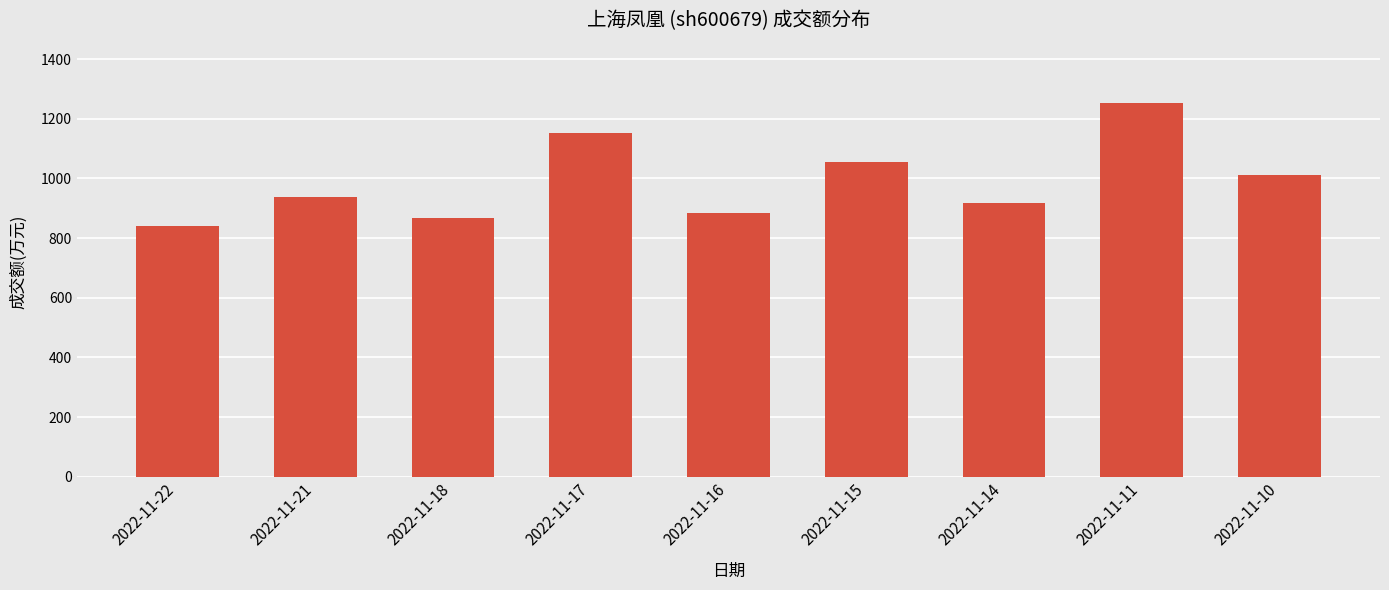

Rank the categories by value from lowest to highest.

2022-11-22, 2022-11-18, 2022-11-16, 2022-11-14, 2022-11-21, 2022-11-10, 2022-11-15, 2022-11-17, 2022-11-11